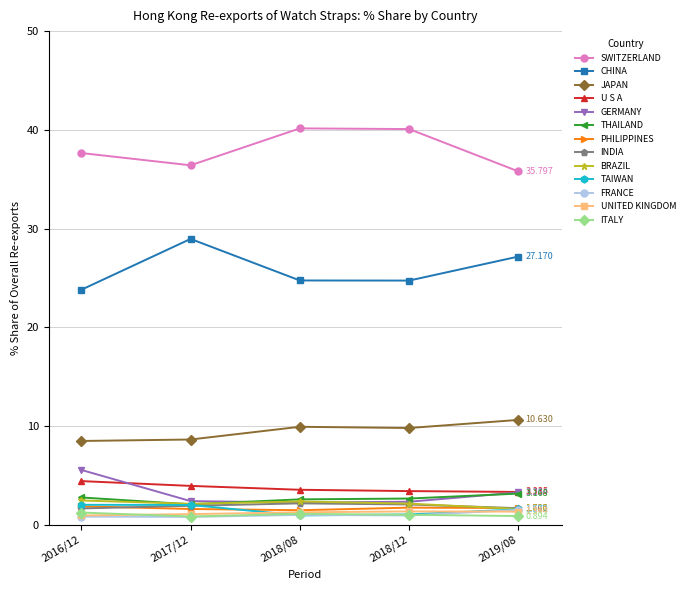

True or false: SWITZERLAND and FRANCE cross at least once.

False